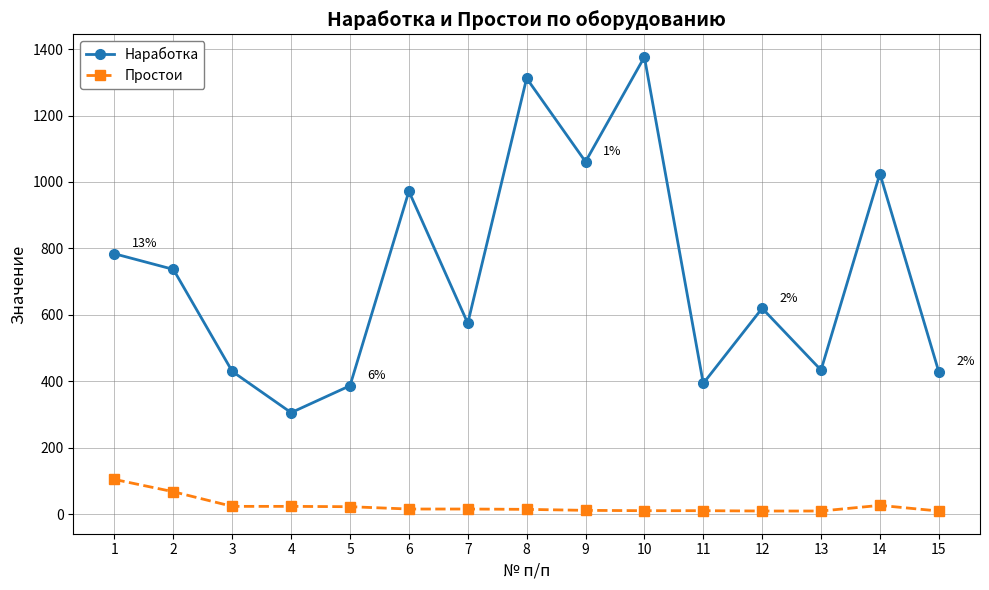

Where does the Простои series first go above 16?

1